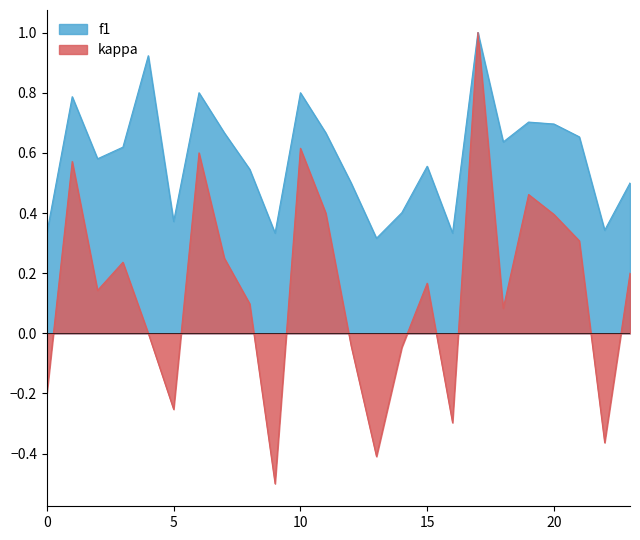

What is the maximum value for kappa?

1.0